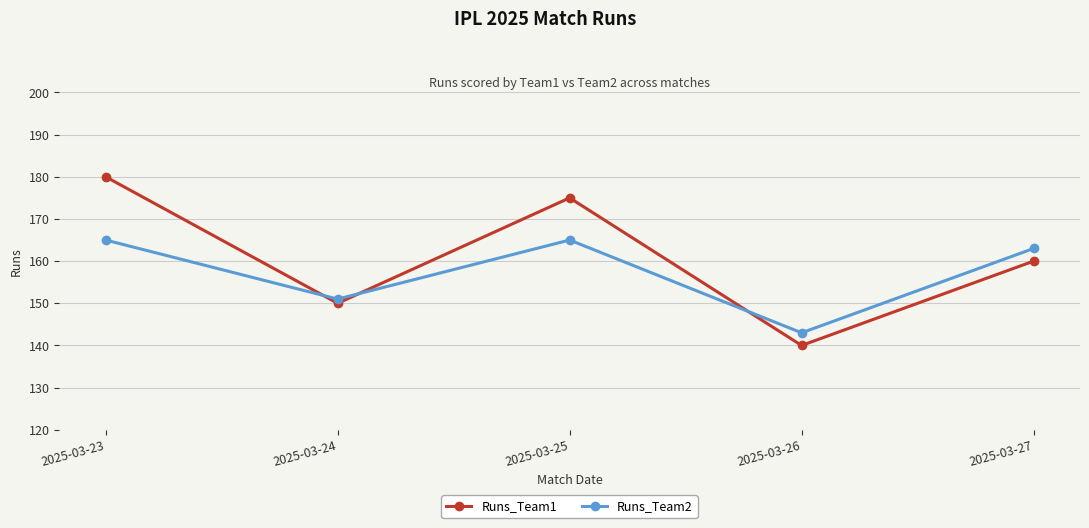

What is the smallest value displayed?

140